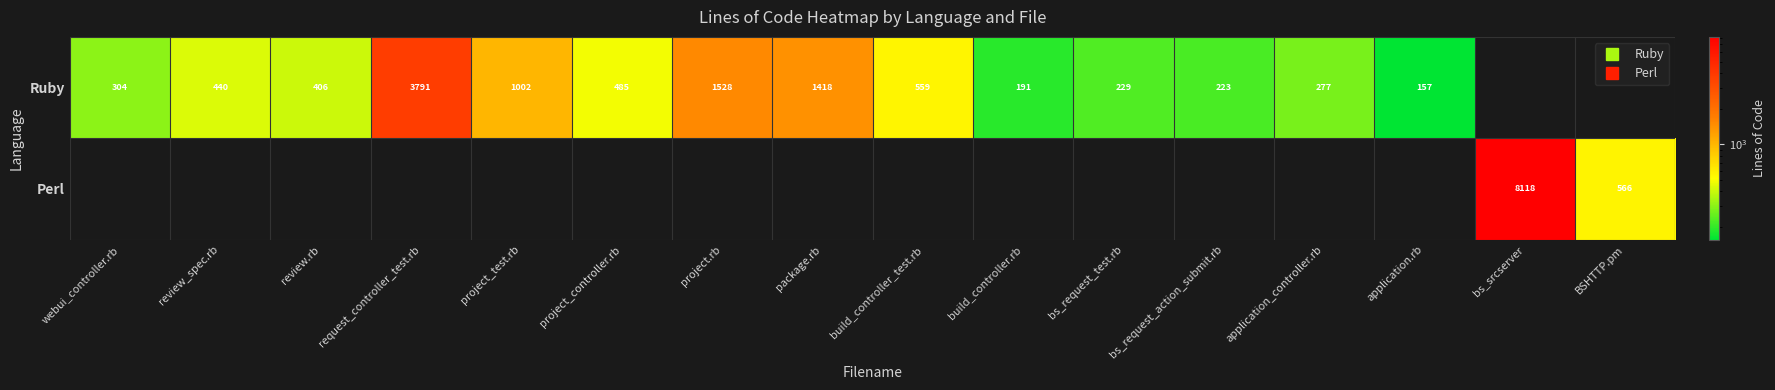

What is the difference between the highest and lowest values at review_spec.rb?

440